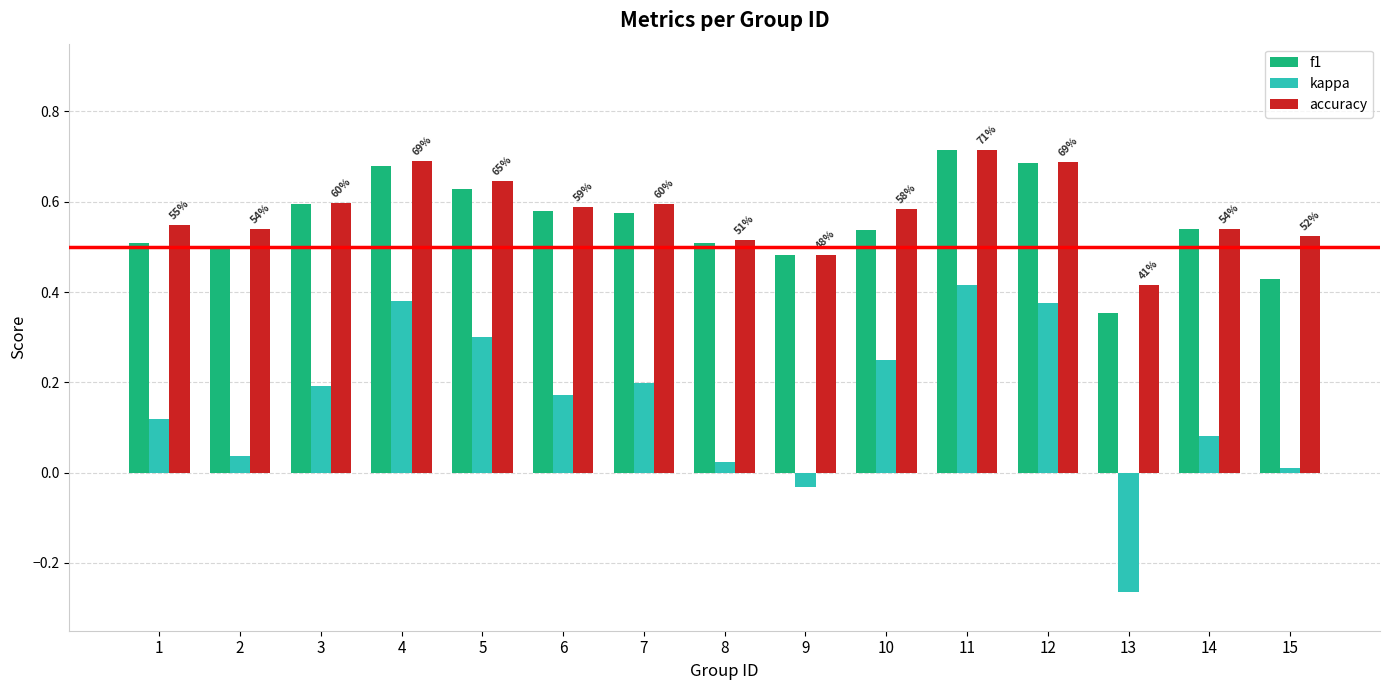

What is the sum of all kappa values?

2.3